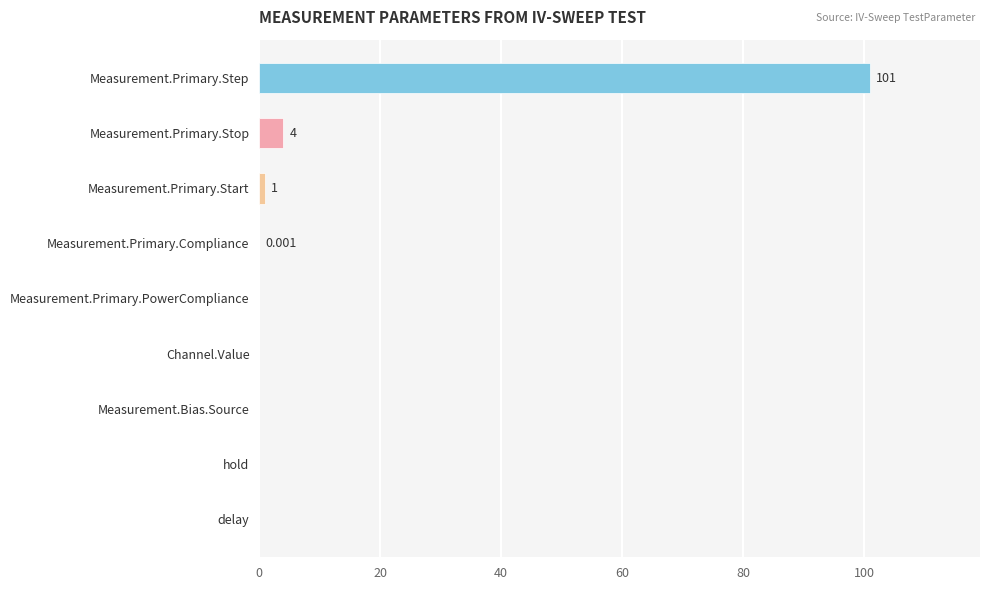

Does the chart contain stacked bars?

No